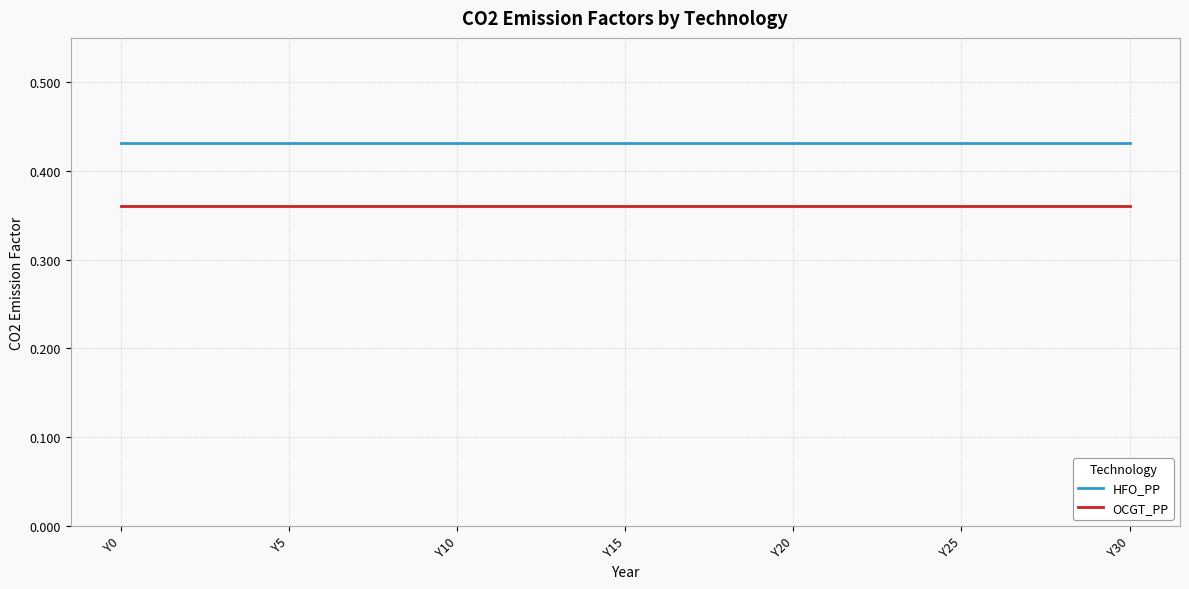

Rank the series by their average value, from lowest to highest.

OCGT_PP, HFO_PP